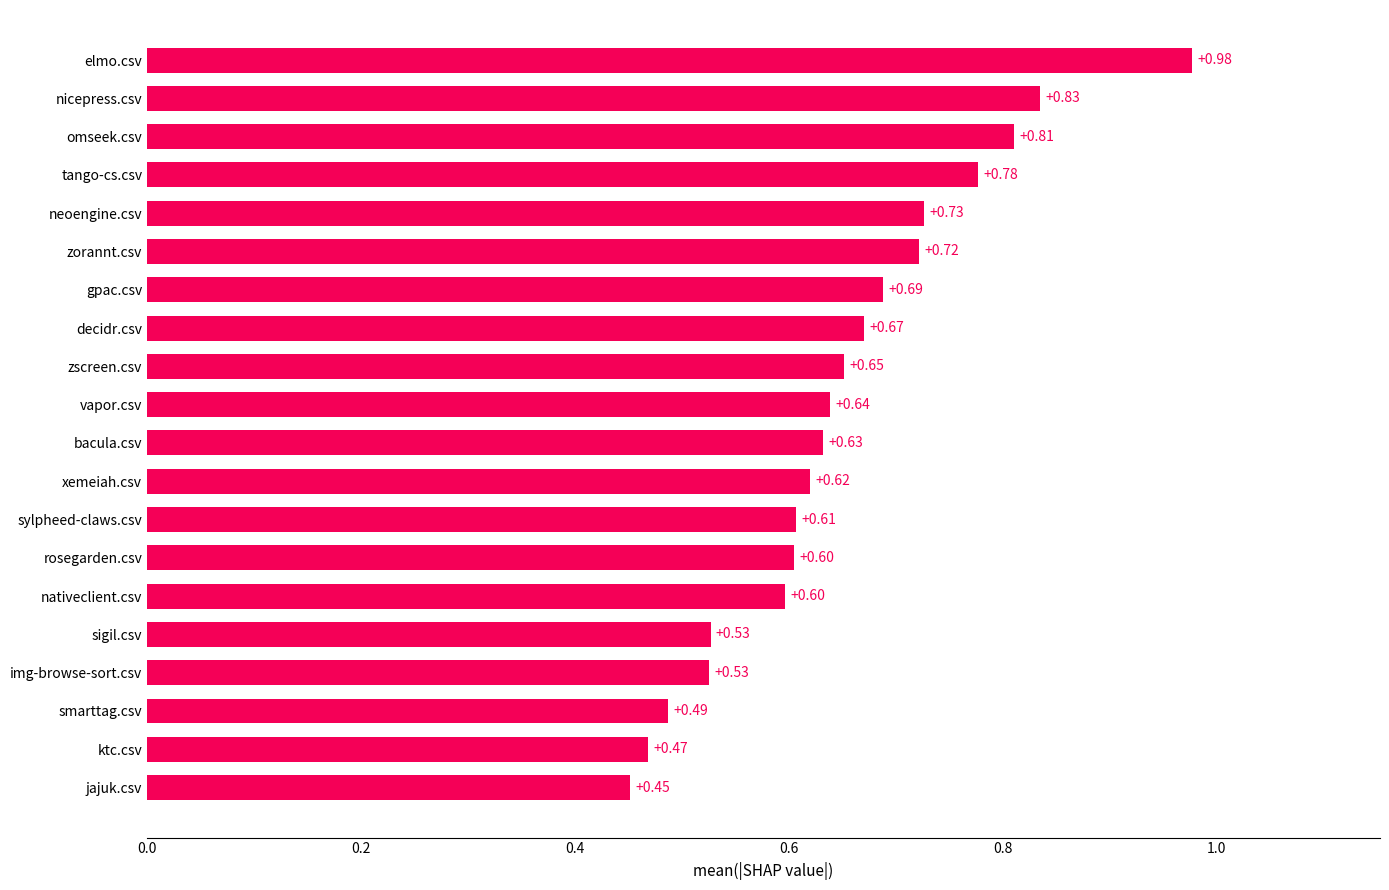

What is the sum of the values at vapor.csv and gpac.csv?

1.3